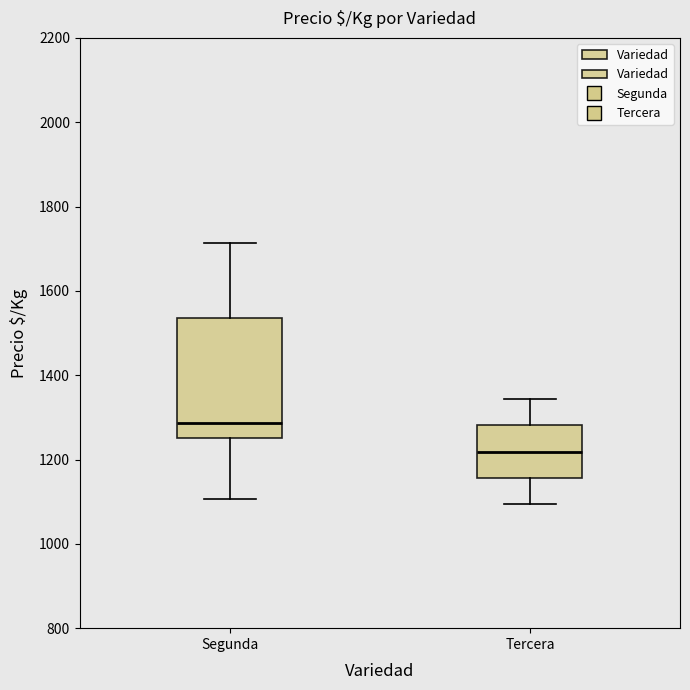

Reading left to right, read every box against the y-axis: the position of its median line, the range the box covers, and the ends of its whiskers. The values are not printed on the chart, so give them approximately, as read against the axis.

Segunda: median 1280, box 1260 to 1540, whiskers 1100 to 1720
Tercera: median 1220, box 1160 to 1280, whiskers 1100 to 1340